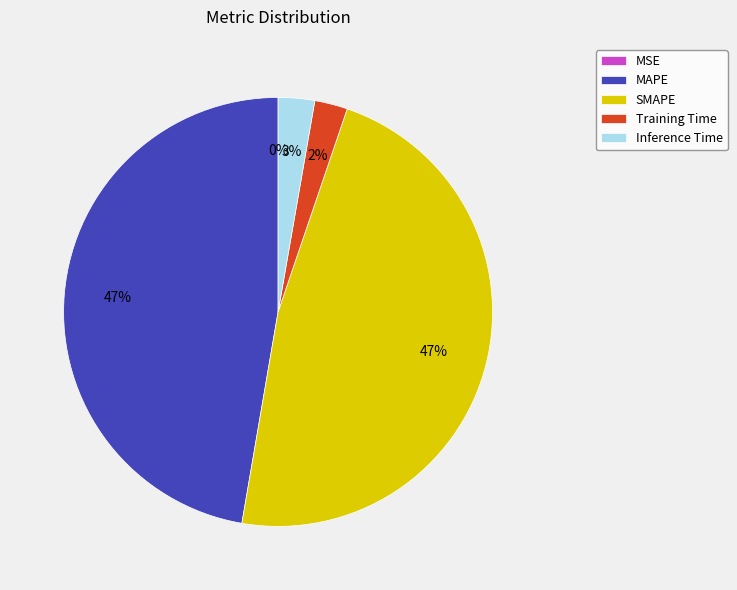

What percentage is the SMAPE slice, to the nearest percent?

47%